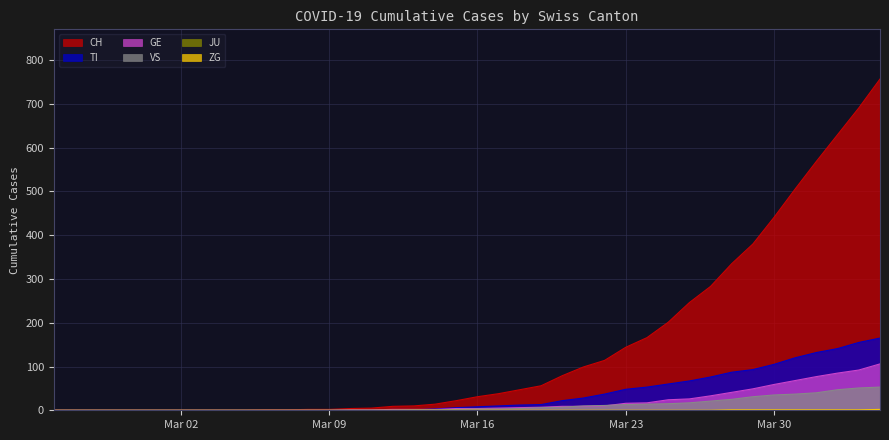

Where is TI nearest to the value 82?

2020-03-28